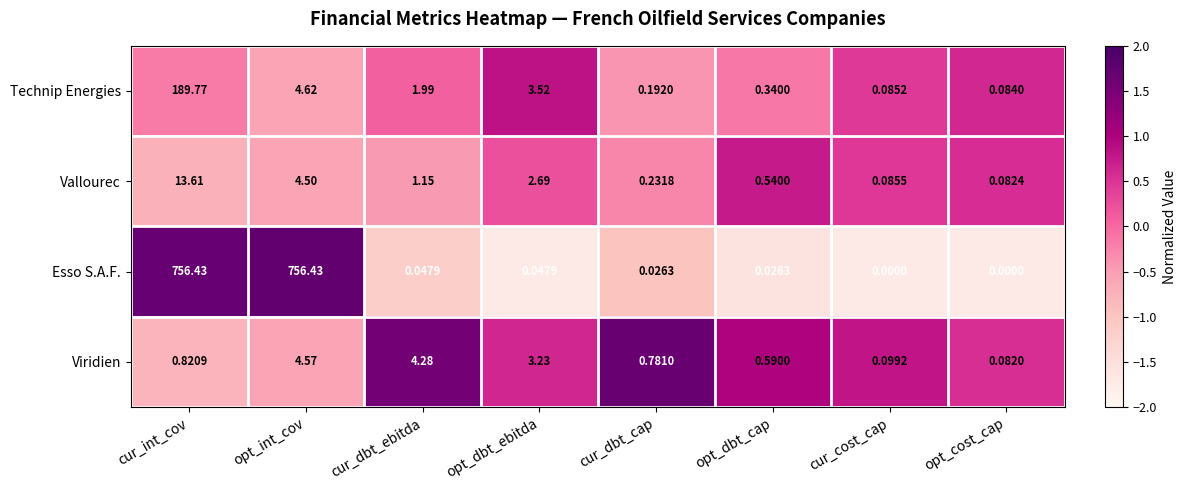

List the series in order of their peak value, lowest first.

Viridien, Vallourec, Technip Energies, Esso S.A.F.